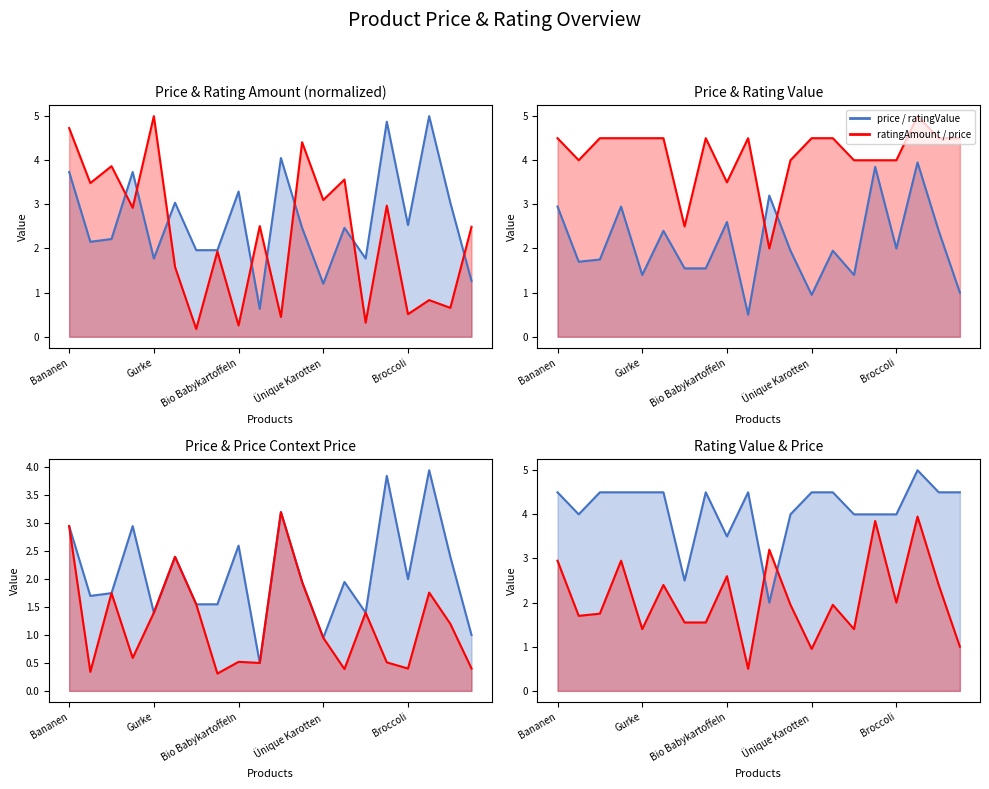

What position from the left is 17?

18